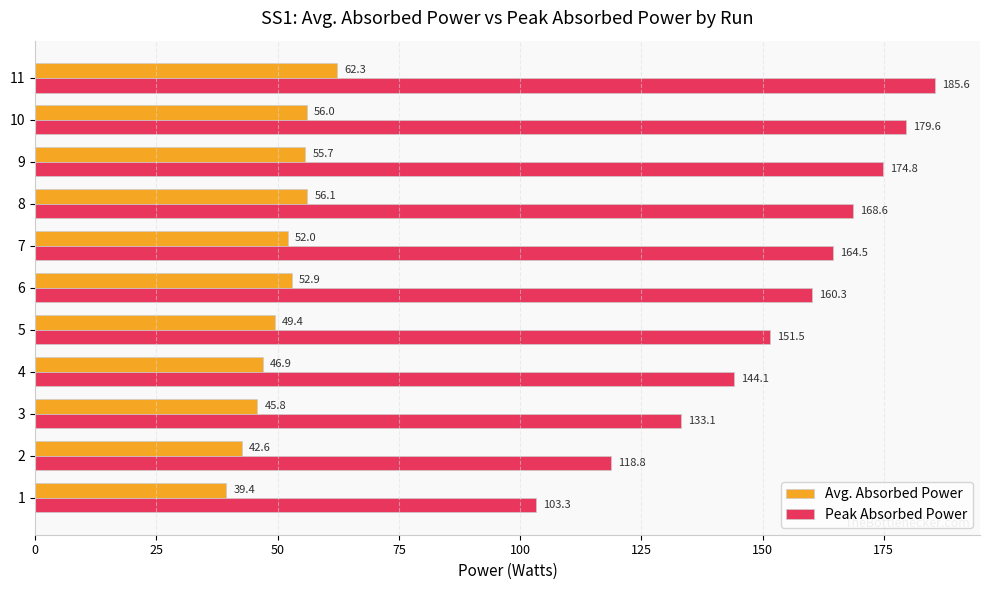

True or false: Peak Absorbed Power has a value of 95.0 at 7.

False